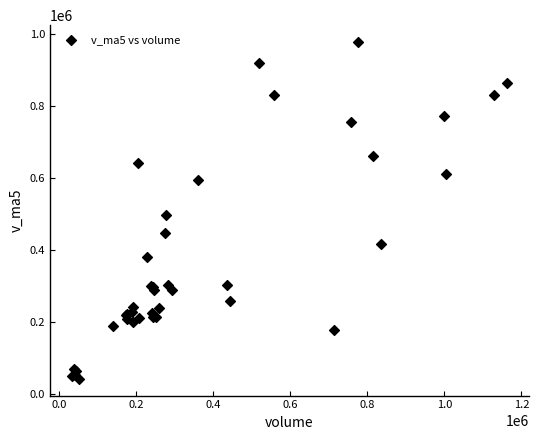

What Y value in the scatter plot is closest to 508880?

494821.0